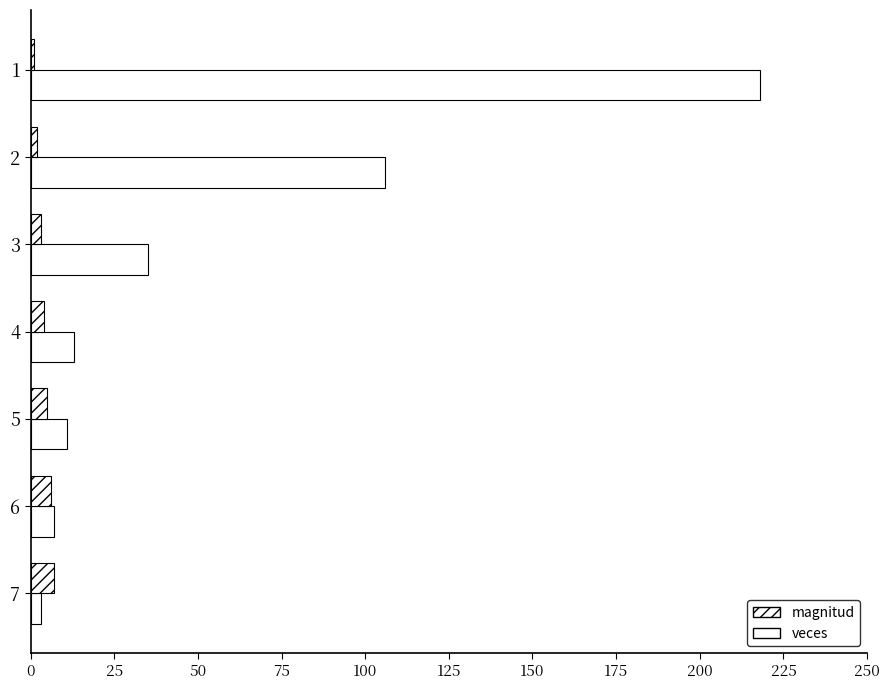

What is the sum of all magnitud values?

28